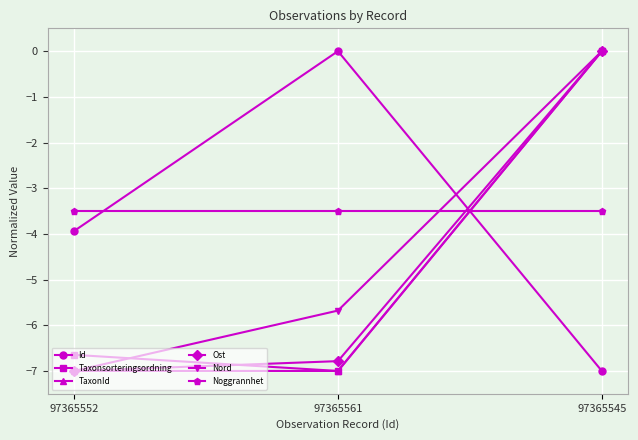

Between 97365552 and 97365561, which series saw the biggest shift?

Id